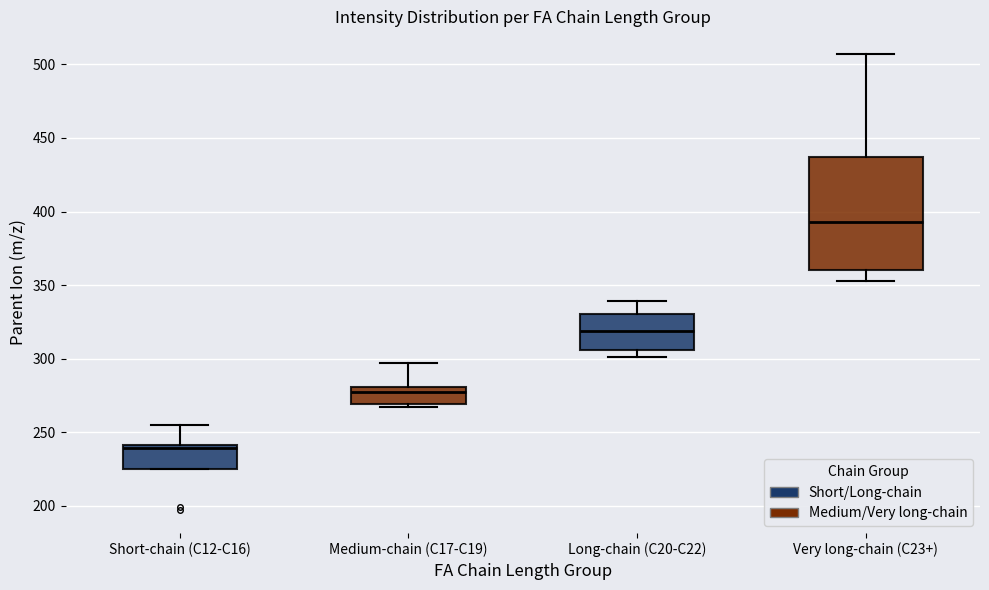

Reading left to right, transcribe this box plot: for each box, give where its median line is, the range the box spans, and where its two whiskers end, as read against the y-axis. The values are not printed on the chart, so give them approximately, as read against the axis.

Short-chain (C12-C16): median 240 (just below the box's upper edge), box 225 to 240, whiskers 225 to 255
Medium-chain (C17-C19): median 275, box 270 to 280, whiskers 265 to 295
Long-chain (C20-C22): median 320, box 305 to 330, whiskers 300 to 340
Very long-chain (C23+): median 395, box 360 to 435, whiskers 355 to 505